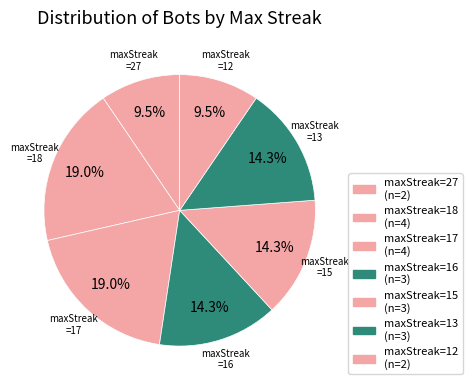

Which slice is the largest?

18